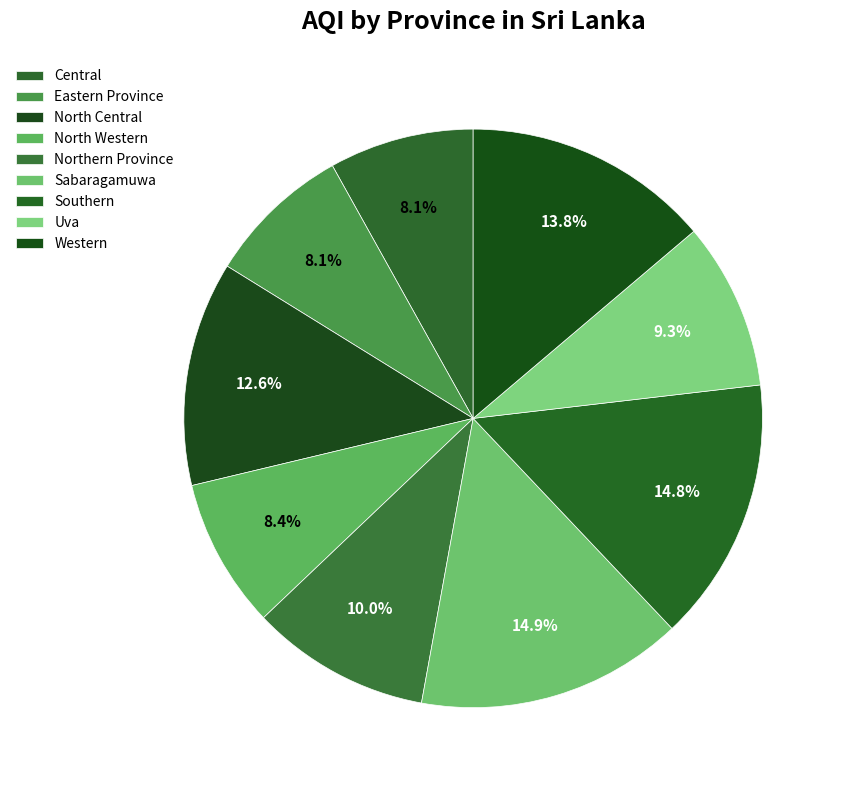

To the nearest percent, what percentage of the pie is Western?

14%